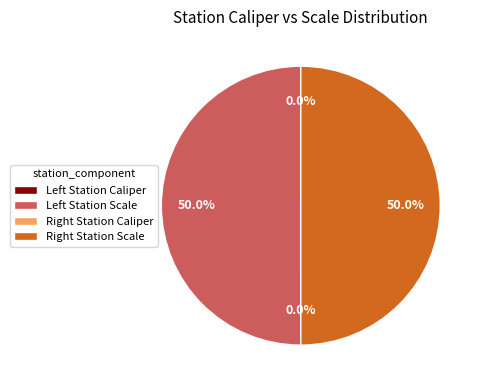

Rank the categories by value from highest to lowest.

Left Station Scale, Right Station Scale, Right Station Caliper, Left Station Caliper